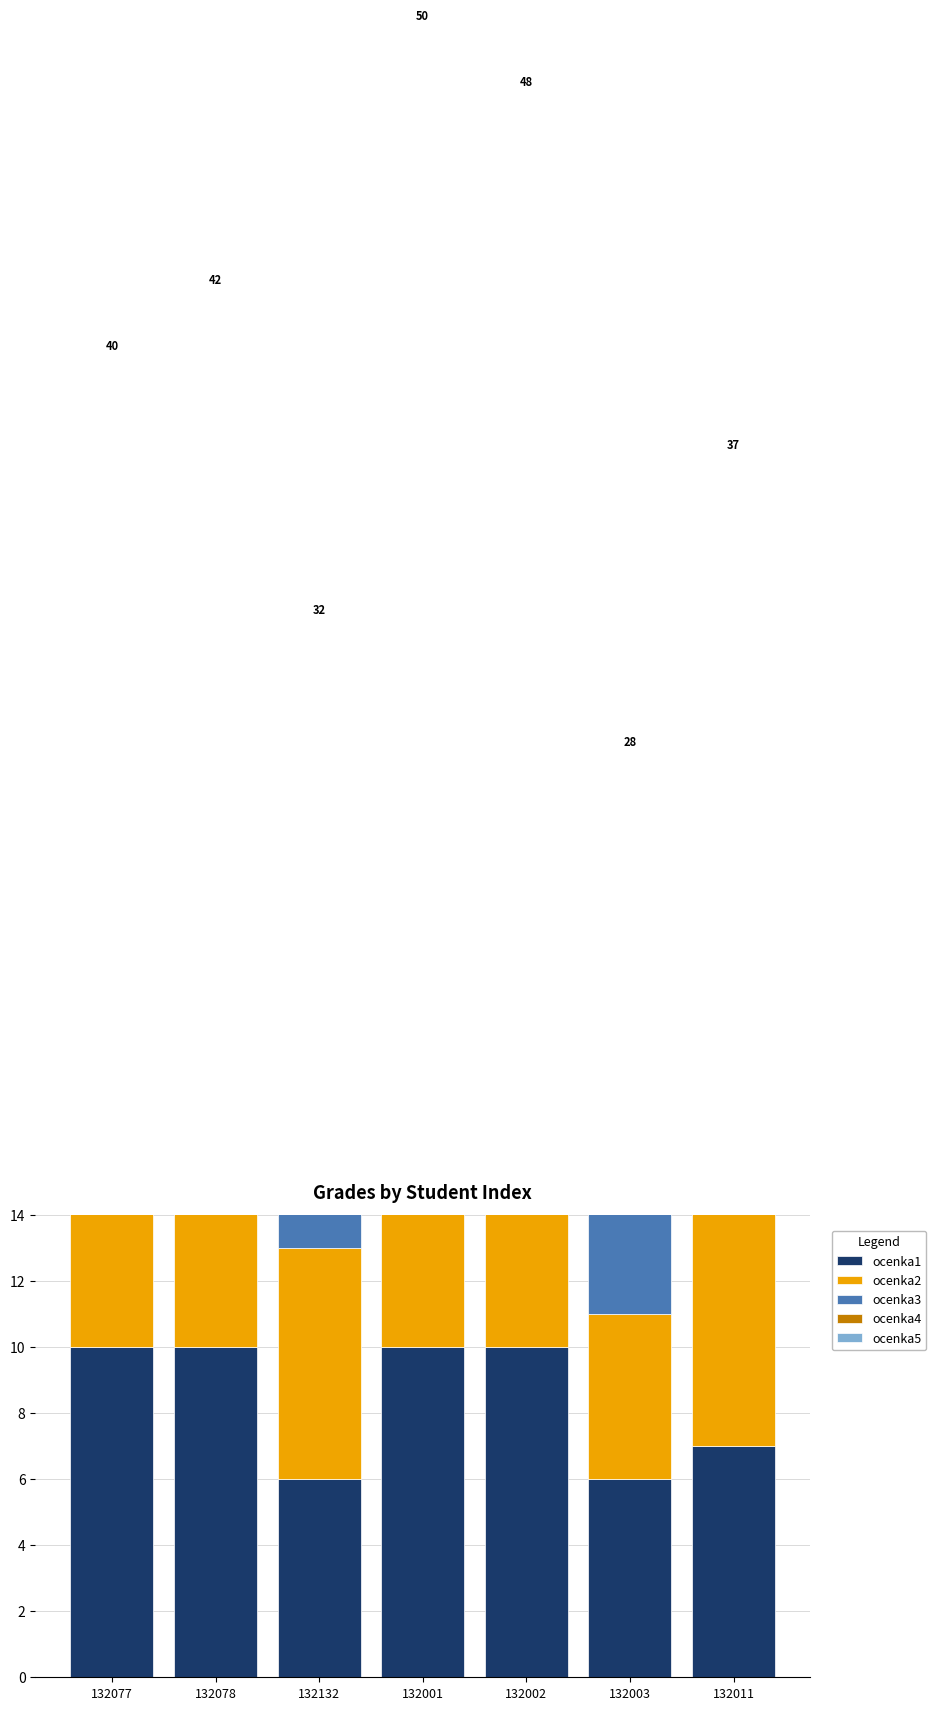

How many bars are there in each group?

5